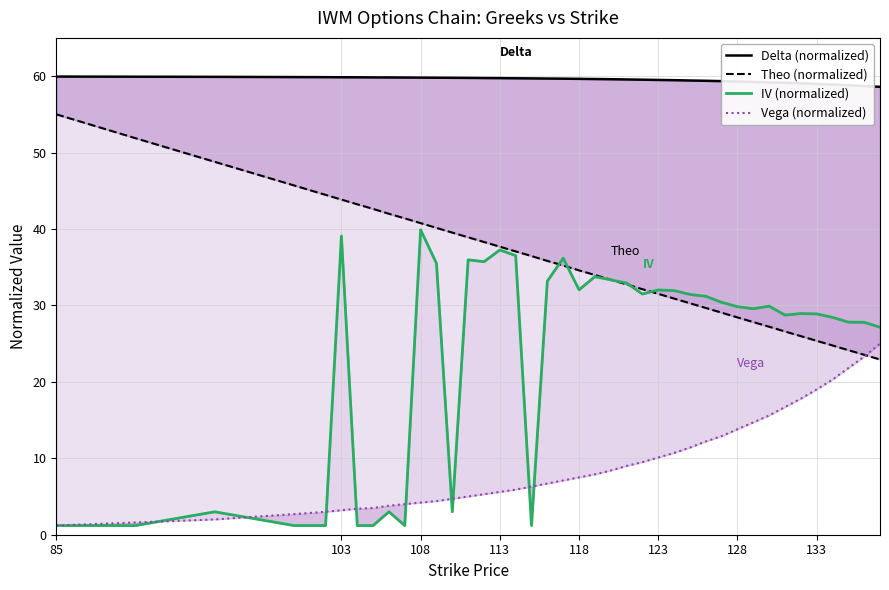

Does the chart display data point markers on the line(s)?

No